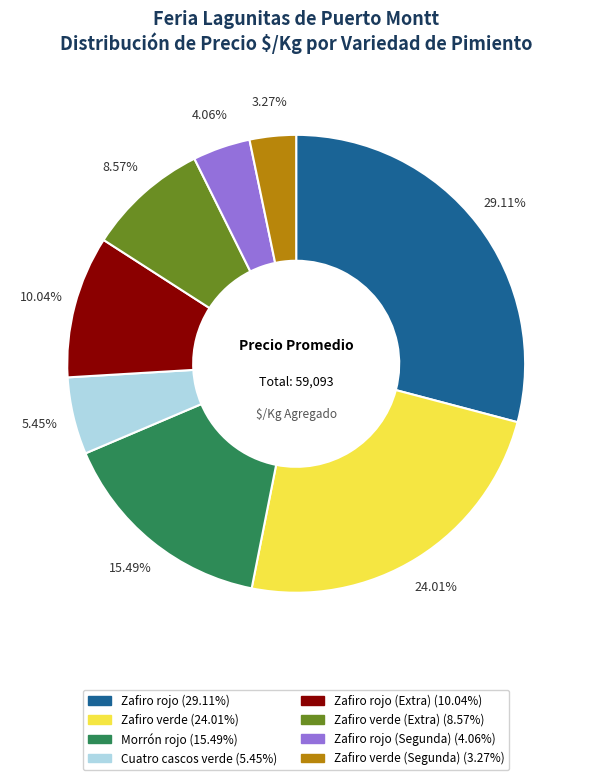

Is there any slice that represents more than half of the pie?

No